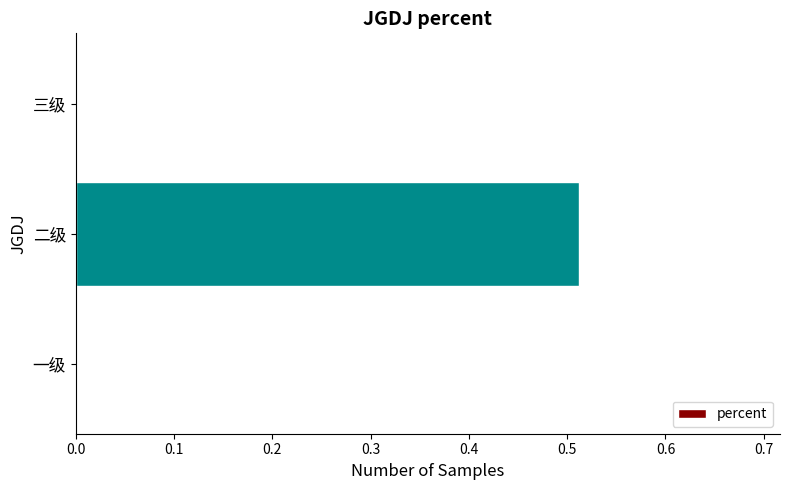

What is the average value?

0.2